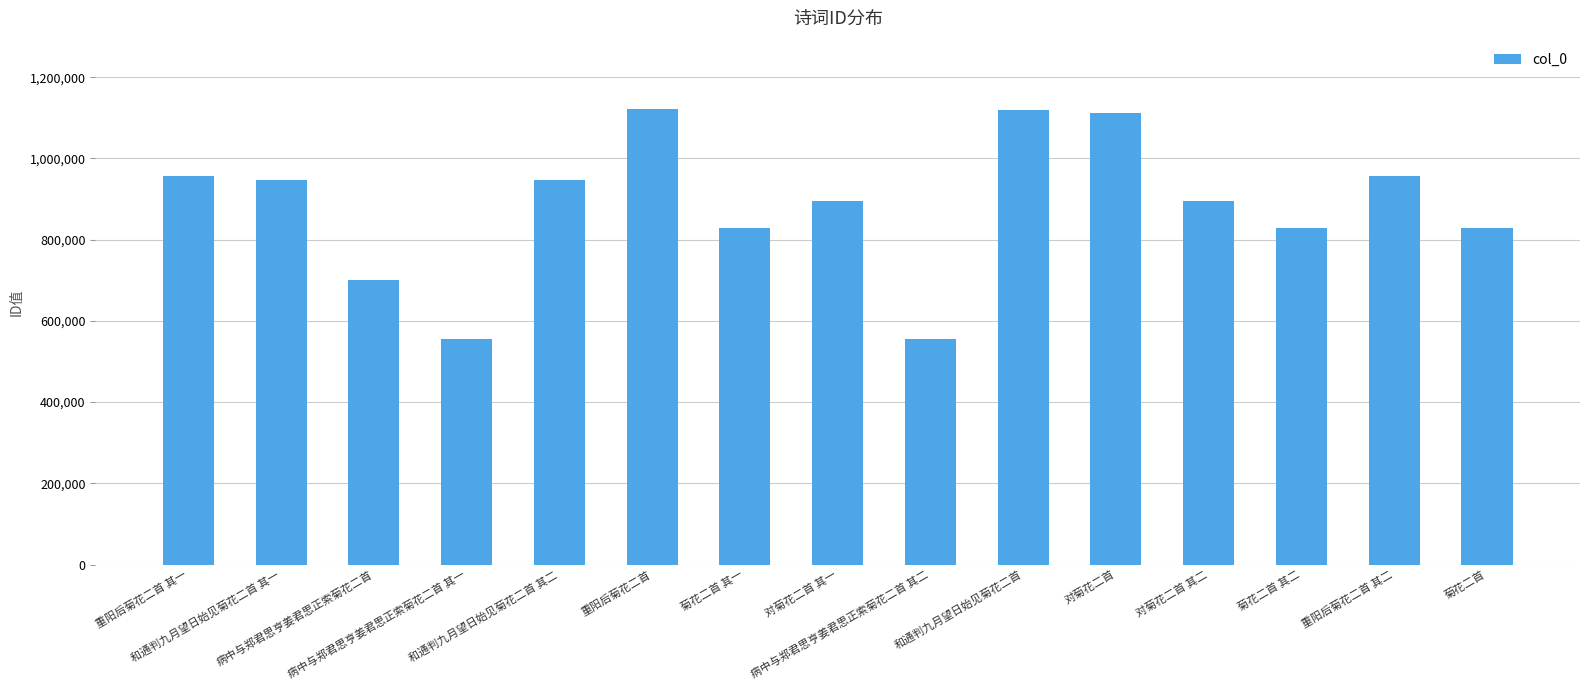

What is the greatest value displayed?

1121764